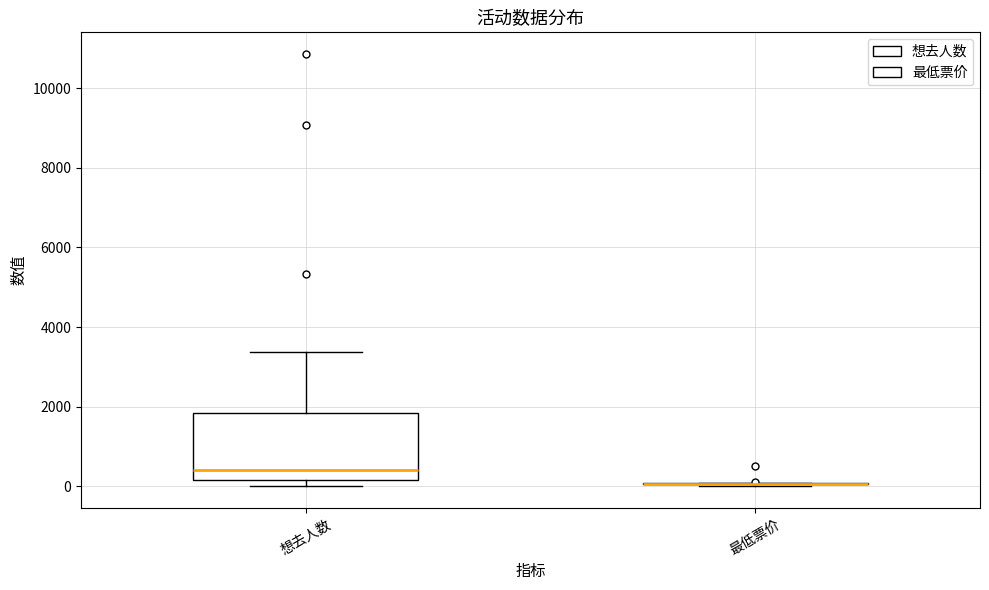

Reading left to right, read every box against the y-axis: the position of its median line, the range the box covers, and the ends of its whiskers. The values are not printed on the chart, so give them approximately, as read against the axis.

想去人数: median 400, box 200 to 1800, whiskers 0 to 3400
最低票价: box collapsed to a line at 0, whiskers 0 to 0